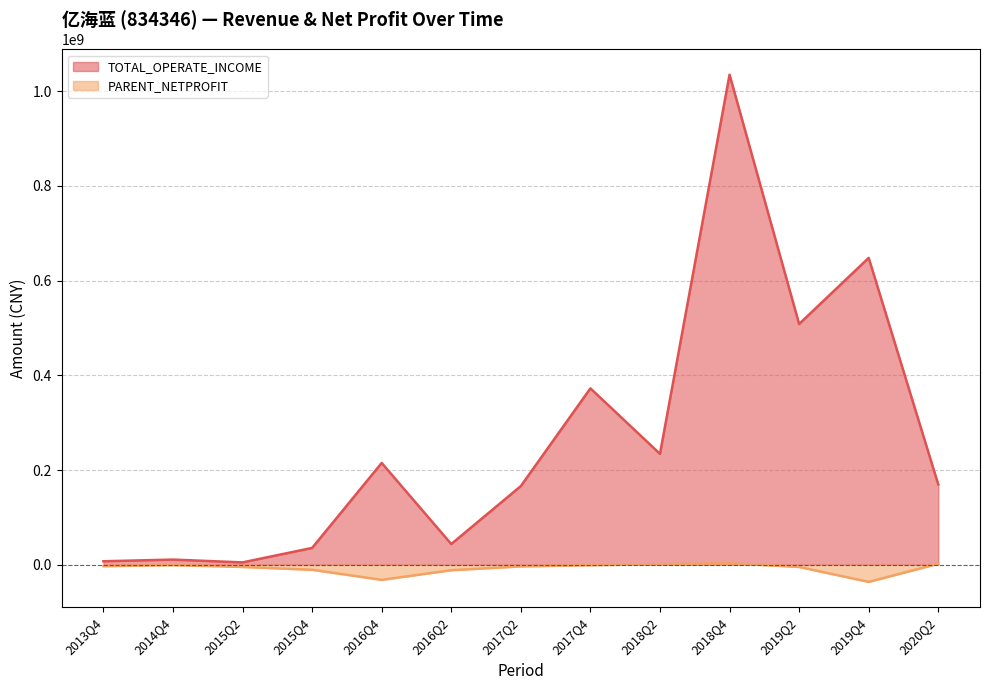

List the series in order of their peak value, highest first.

TOTAL_OPERATE_INCOME (line), PARENT_NETPROFIT (line)